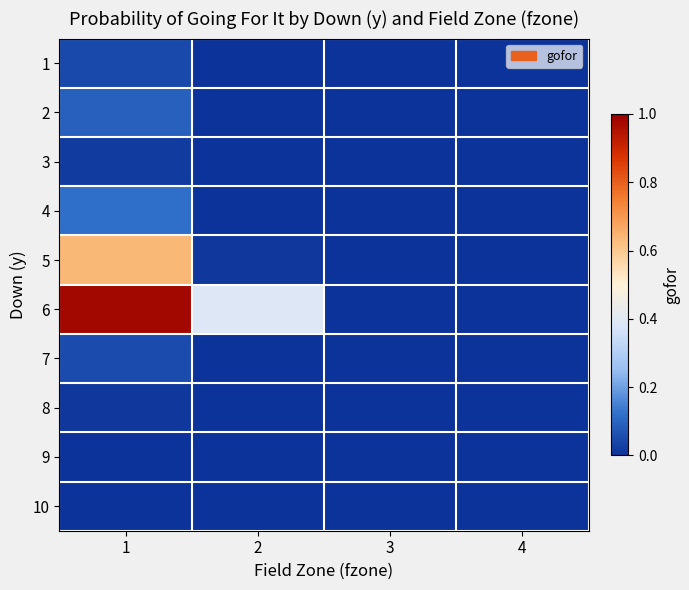

How many data points does each series have?

4